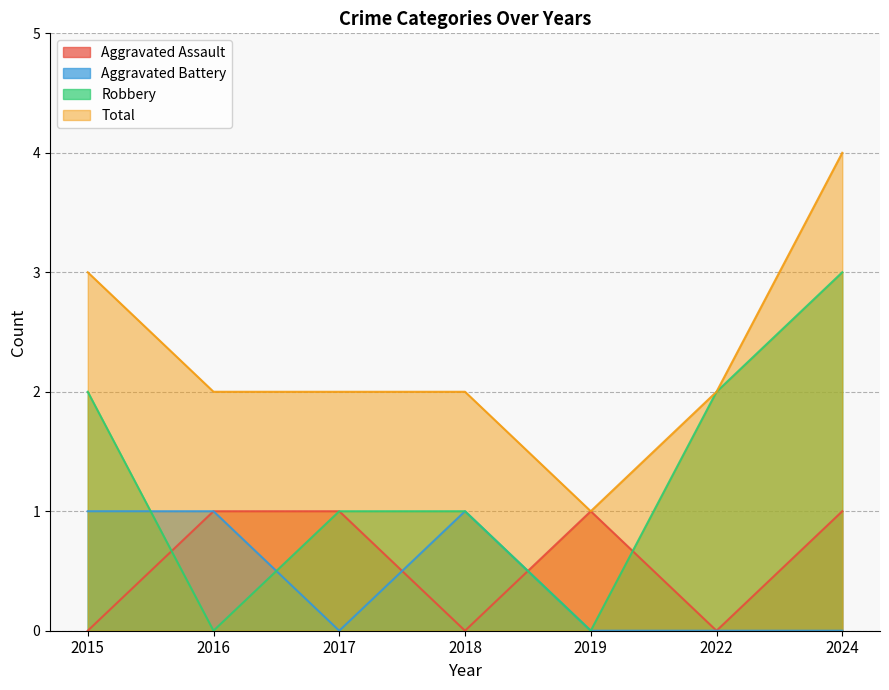

Which category has the highest value in the Robbery series?

2024